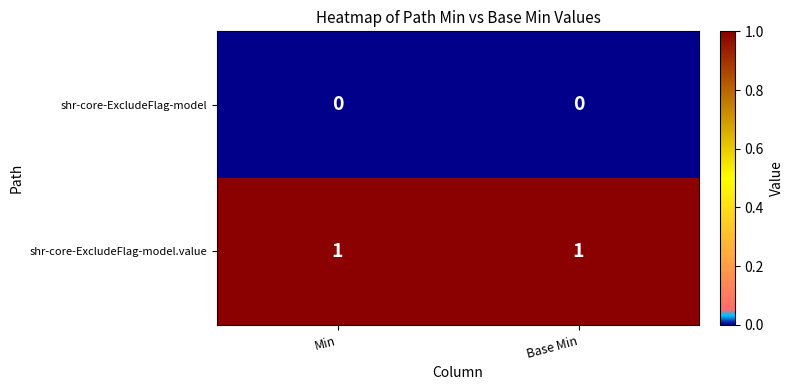

Reading left to right, transcribe all the data shown in this chart.

shr-core-ExcludeFlag-model: Min=0	Base Min=0
shr-core-ExcludeFlag-model.value: Min=1	Base Min=1